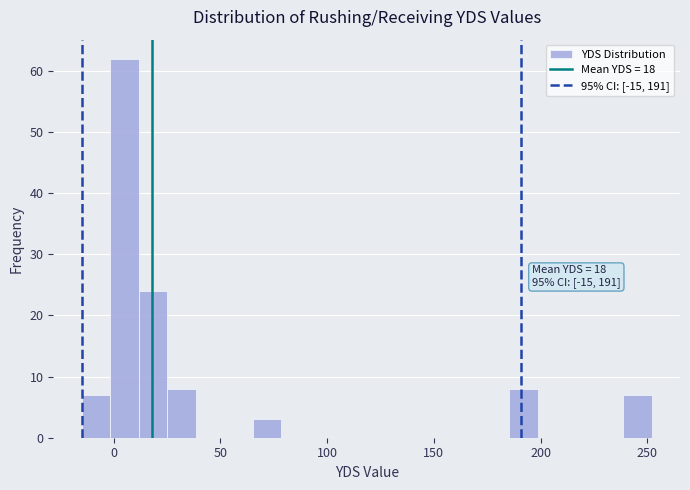

Around what value on the x-axis is the tallest bar? Give the approximate position of its centre, as read against the axis.

5